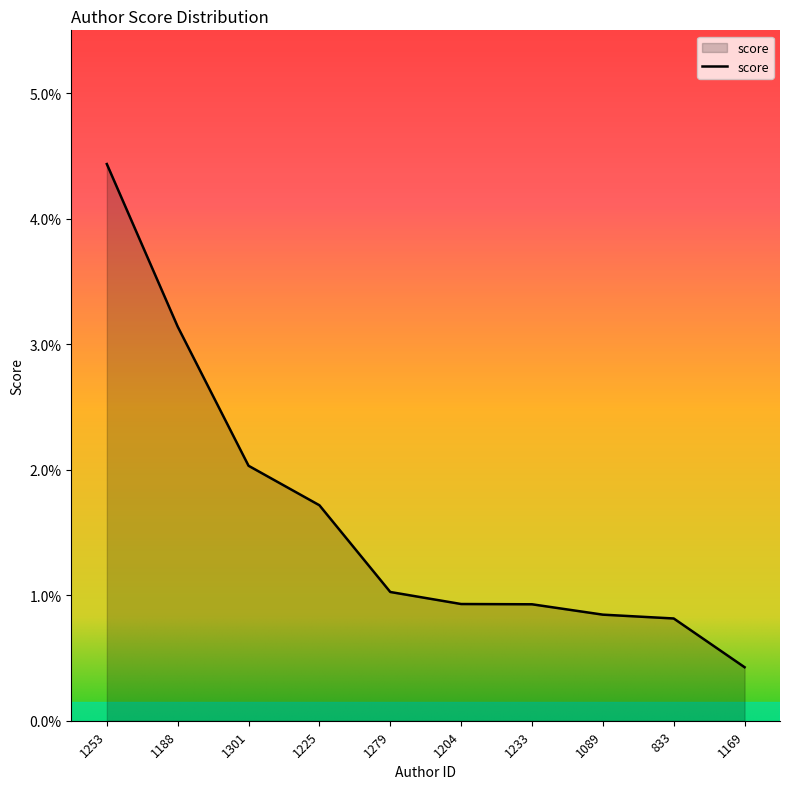

What is the label of the 3rd point from the left?

1301